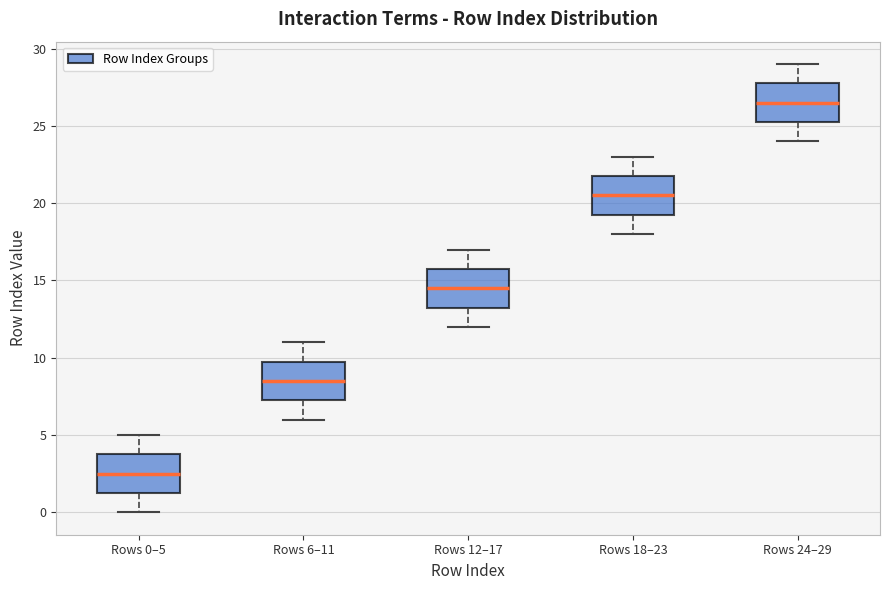

Reading left to right, transcribe this box plot: for each box, give where its median line is, the range the box spans, and where its two whiskers end, as read against the y-axis. The values are not printed on the chart, so give them approximately, as read against the axis.

Rows 0–5: median 2.5, box 1.5 to 4.0, whiskers 0.0 to 5.0
Rows 6–11: median 8.5, box 7.5 to 10.0, whiskers 6.0 to 11.0
Rows 12–17: median 14.5, box 13.5 to 16.0, whiskers 12.0 to 17.0
Rows 18–23: median 20.5, box 19.5 to 22.0, whiskers 18.0 to 23.0
Rows 24–29: median 26.5, box 25.5 to 28.0, whiskers 24.0 to 29.0